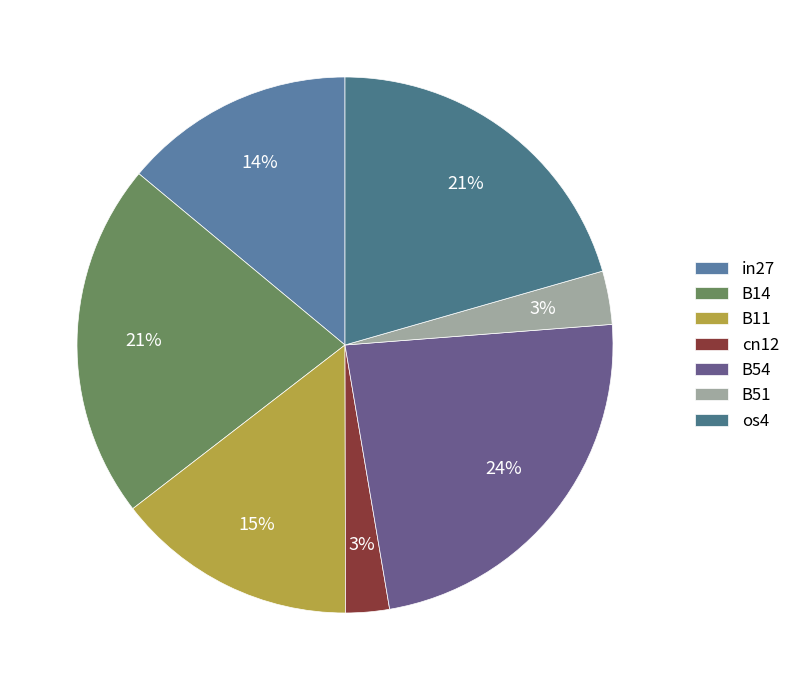

Which category has the biggest portion of the pie?

B54